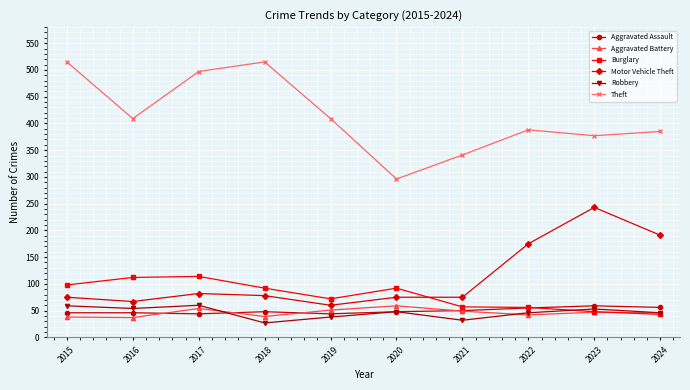

True or false: Motor Vehicle Theft has a value of 175 at 2022.

True